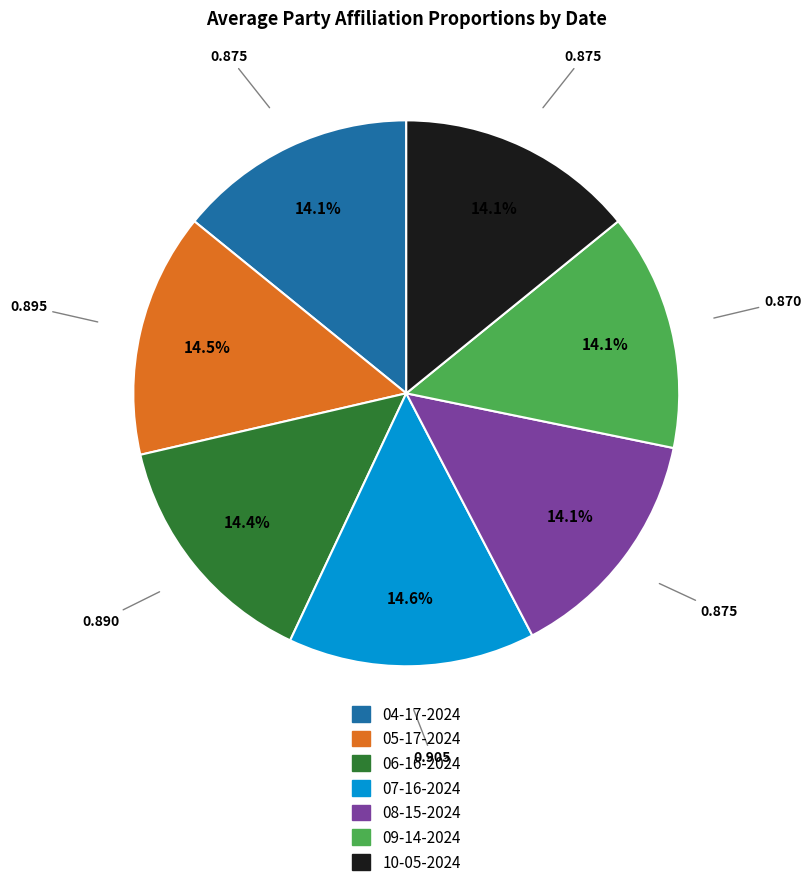

What percentage is the 07-16-2024 slice, to the nearest percent?

15%